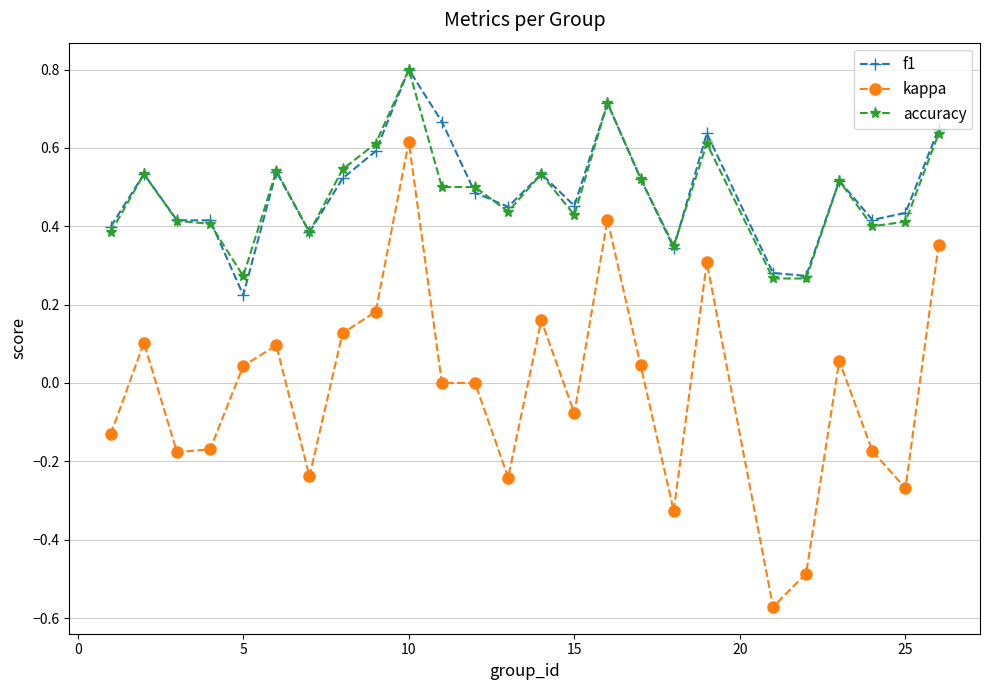

How many data points does each series have?

25